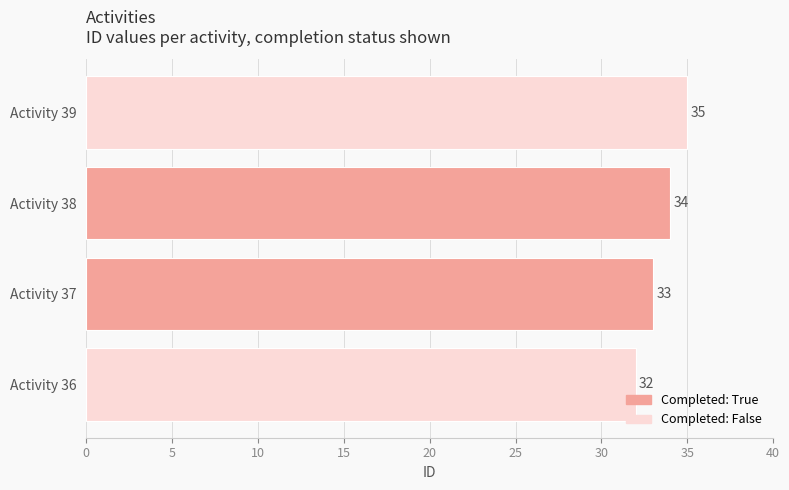

Between Activity 38 and Activity 36, which is larger?

Activity 38